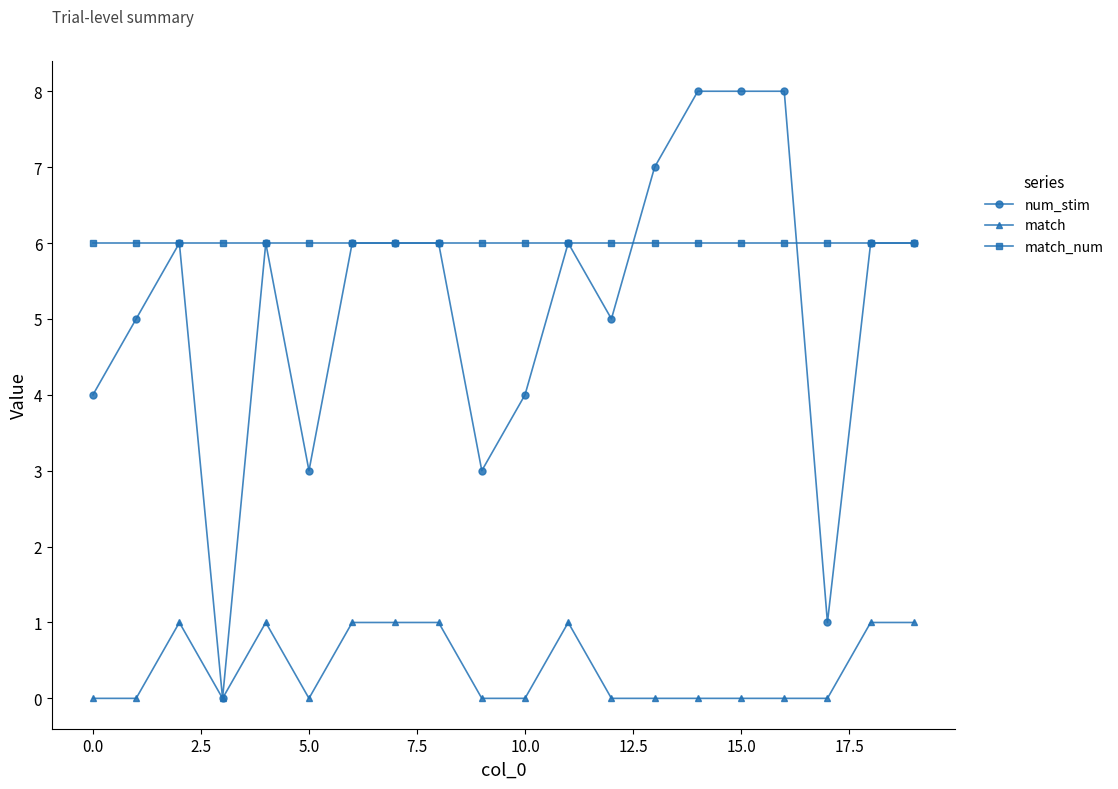

What is the maximum value for match_num?

6